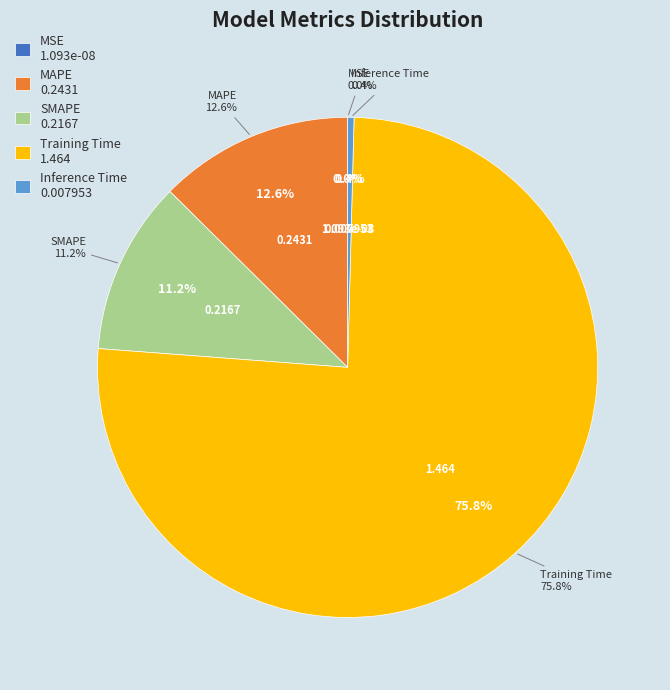

What percentage is NOT represented by MSE?

100.0%